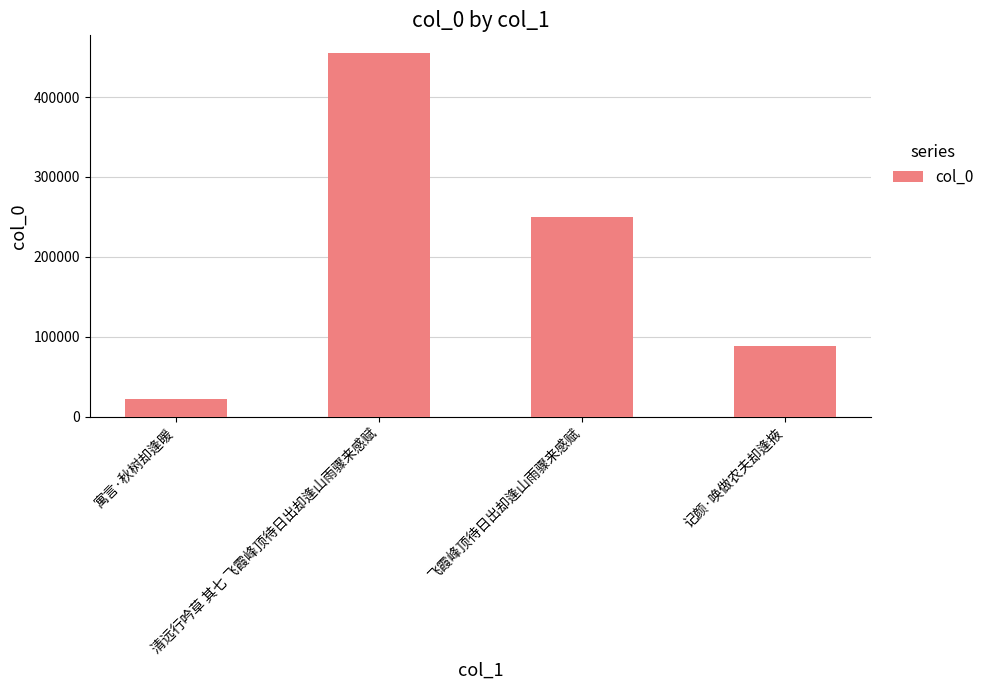

What is the label of the 1st bar from the right?

记颜·唤做农夫却逢掖